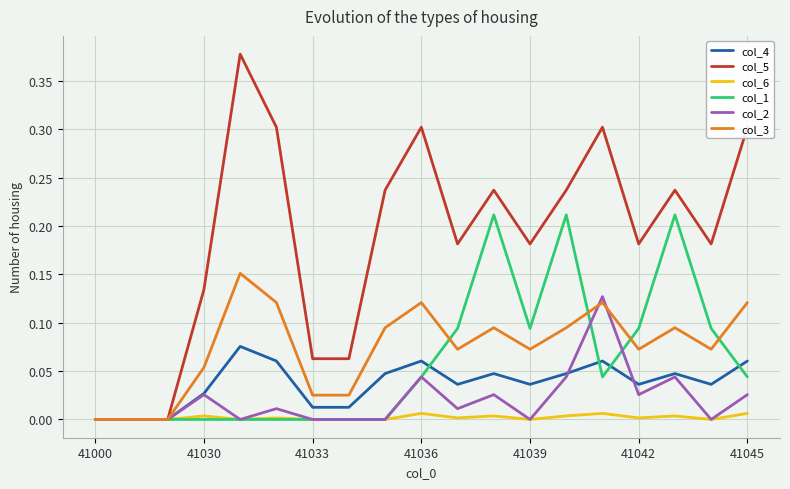

Count the number of data series in this chart.

6